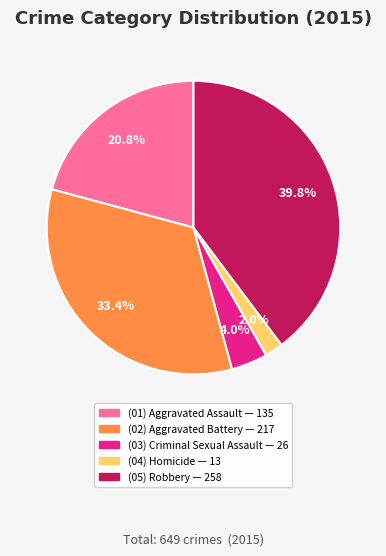

Is there a majority slice in this chart?

No